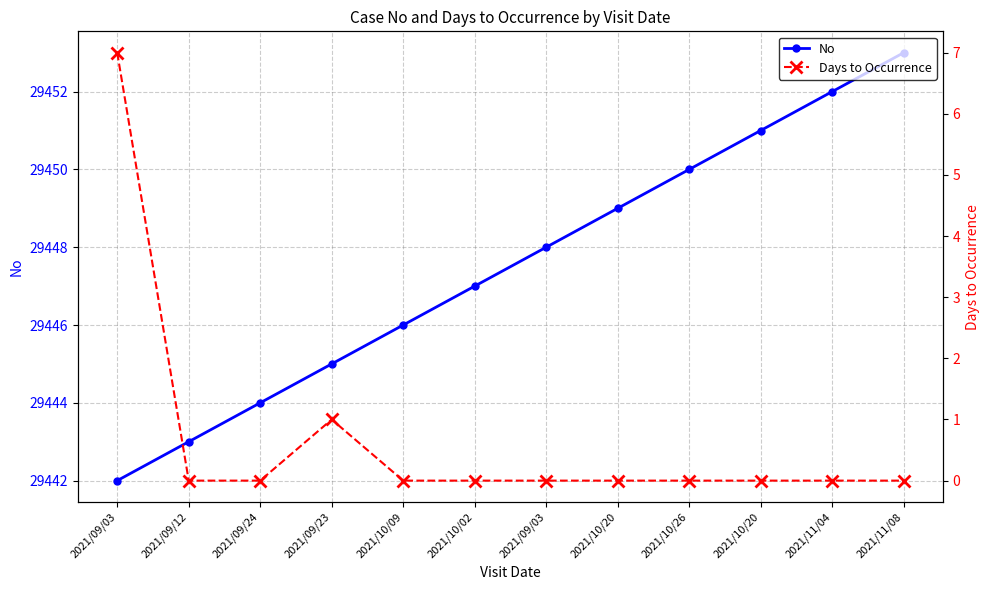

True or false: Days to Occurrence has a value of 0 at 2021/10/20.

True